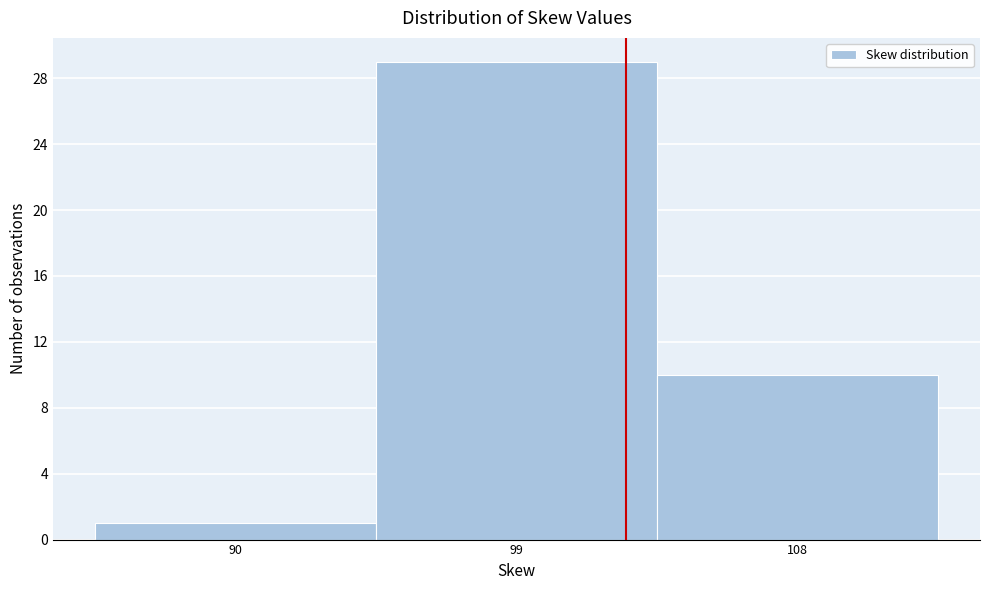

Reading left to right, what are all the values shown in this chart?

1	29	10